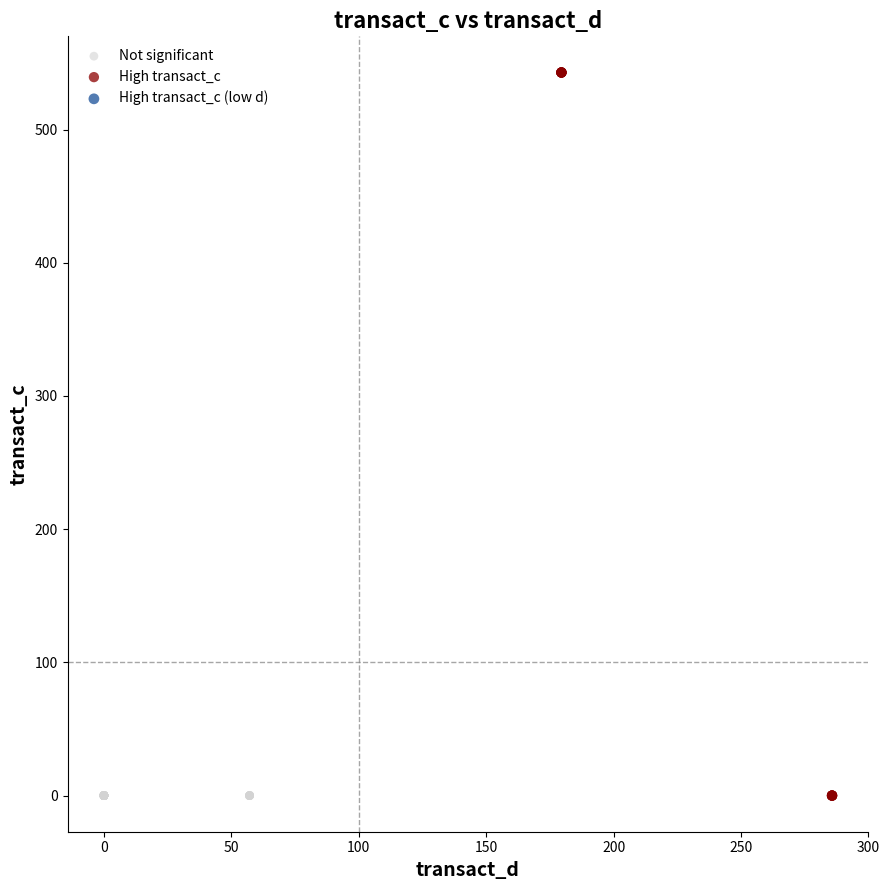

Which series has the largest Y range (max minus min)?

High transact_c